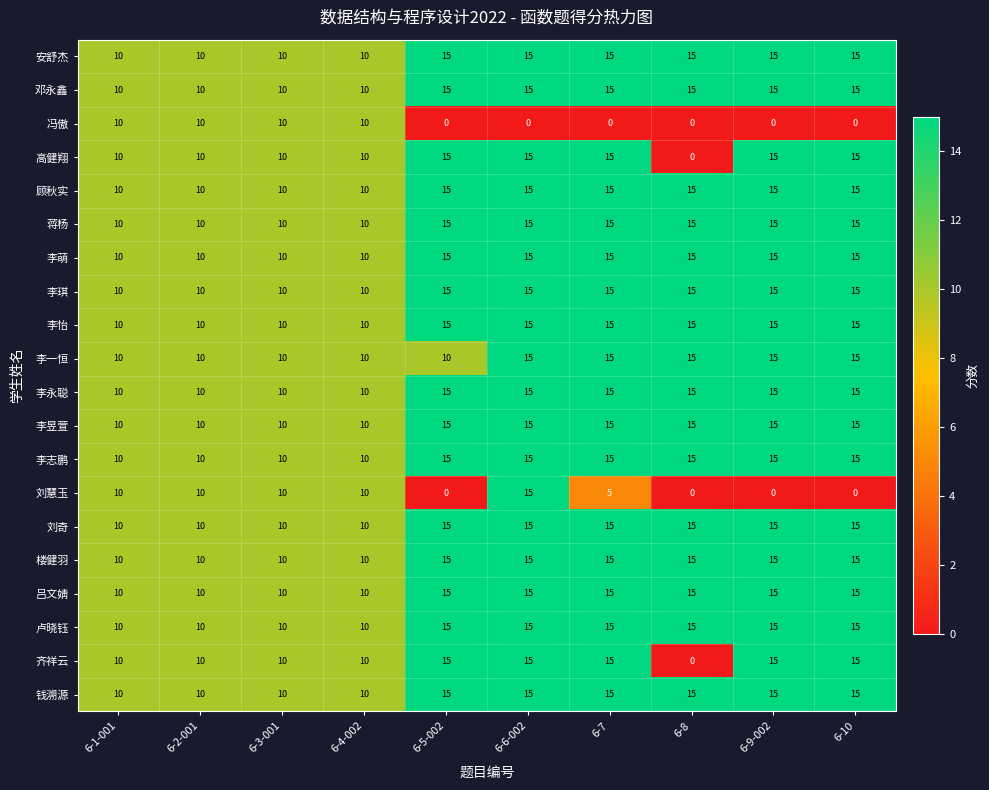

The 卢晓钰 series shows 10 at 6-4-002. True or false?

True